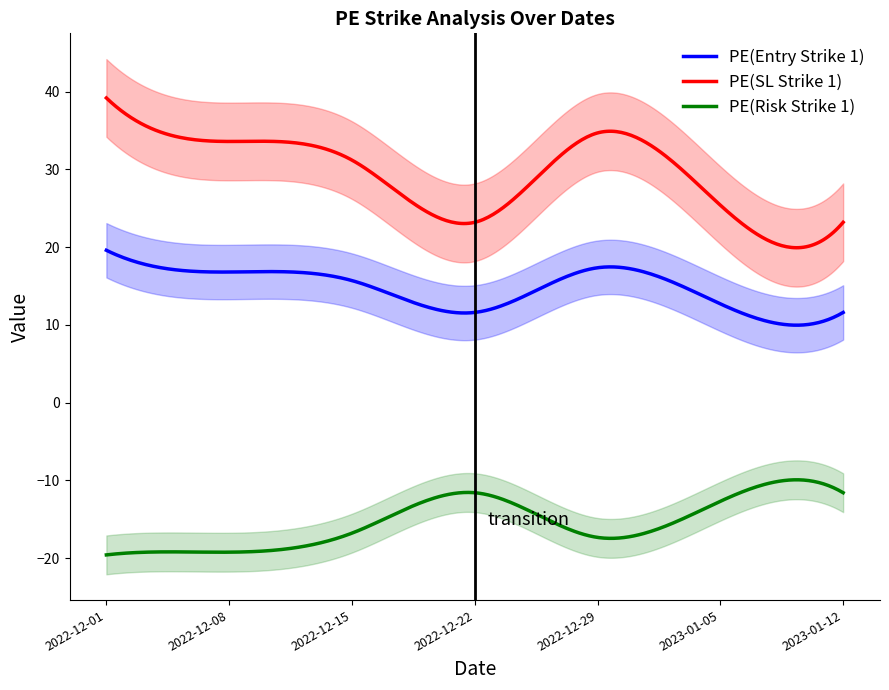

What are all the series names shown in the legend?

PE(Entry Strike 1), PE(SL Strike 1), PE(Risk Strike 1)